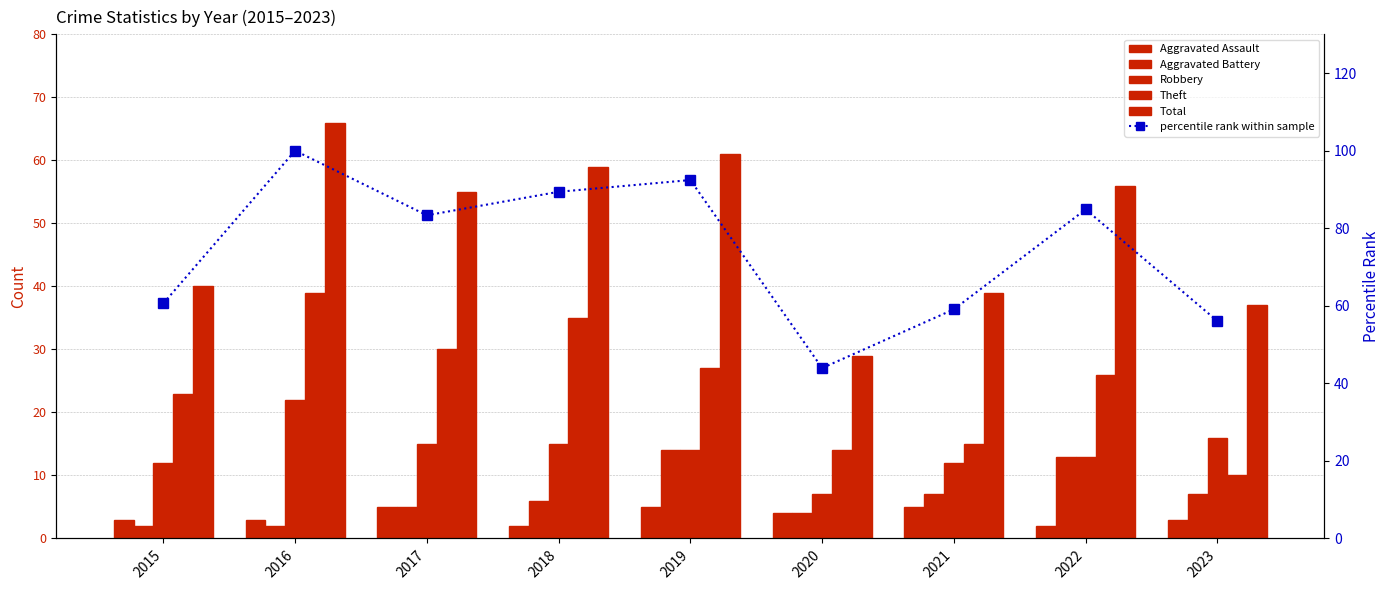

Which category has the lowest value across all series?

2018